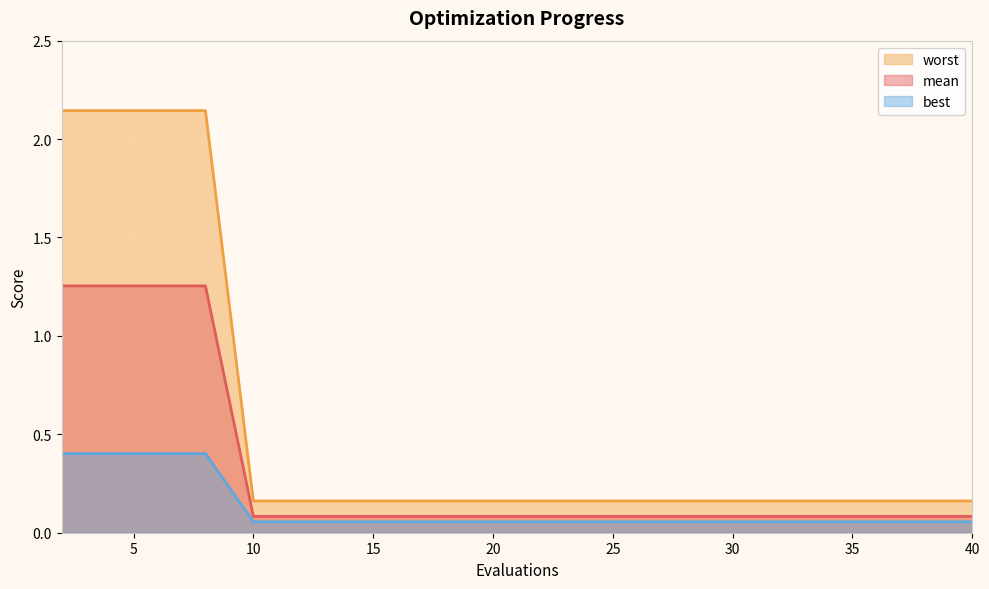

Read the worst value at 6.

0.4